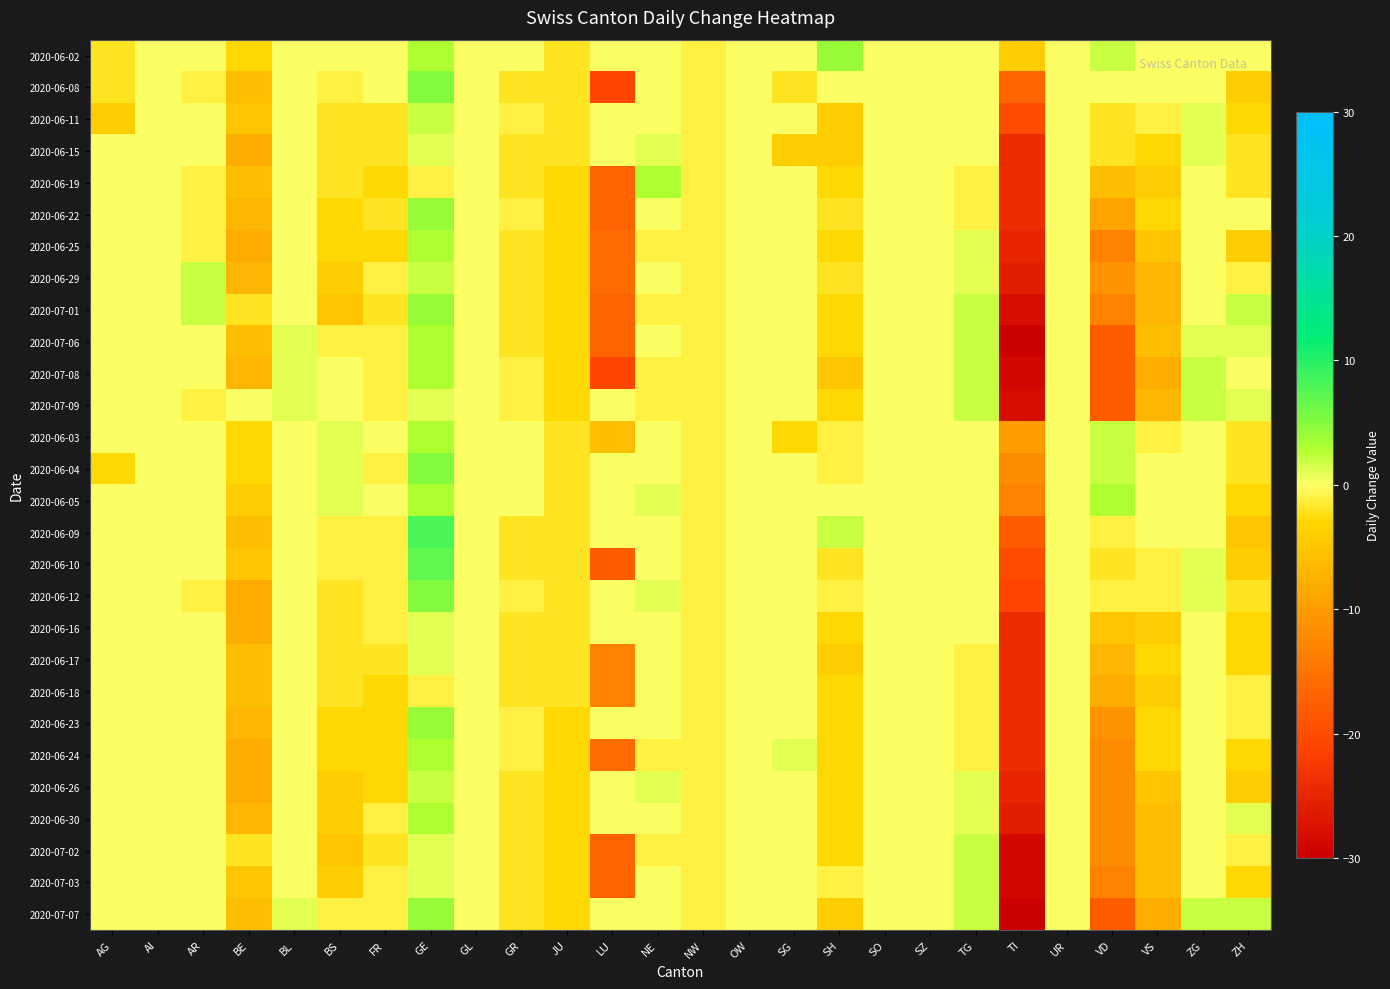

Which series has the largest range (max minus min)?

2020-07-07